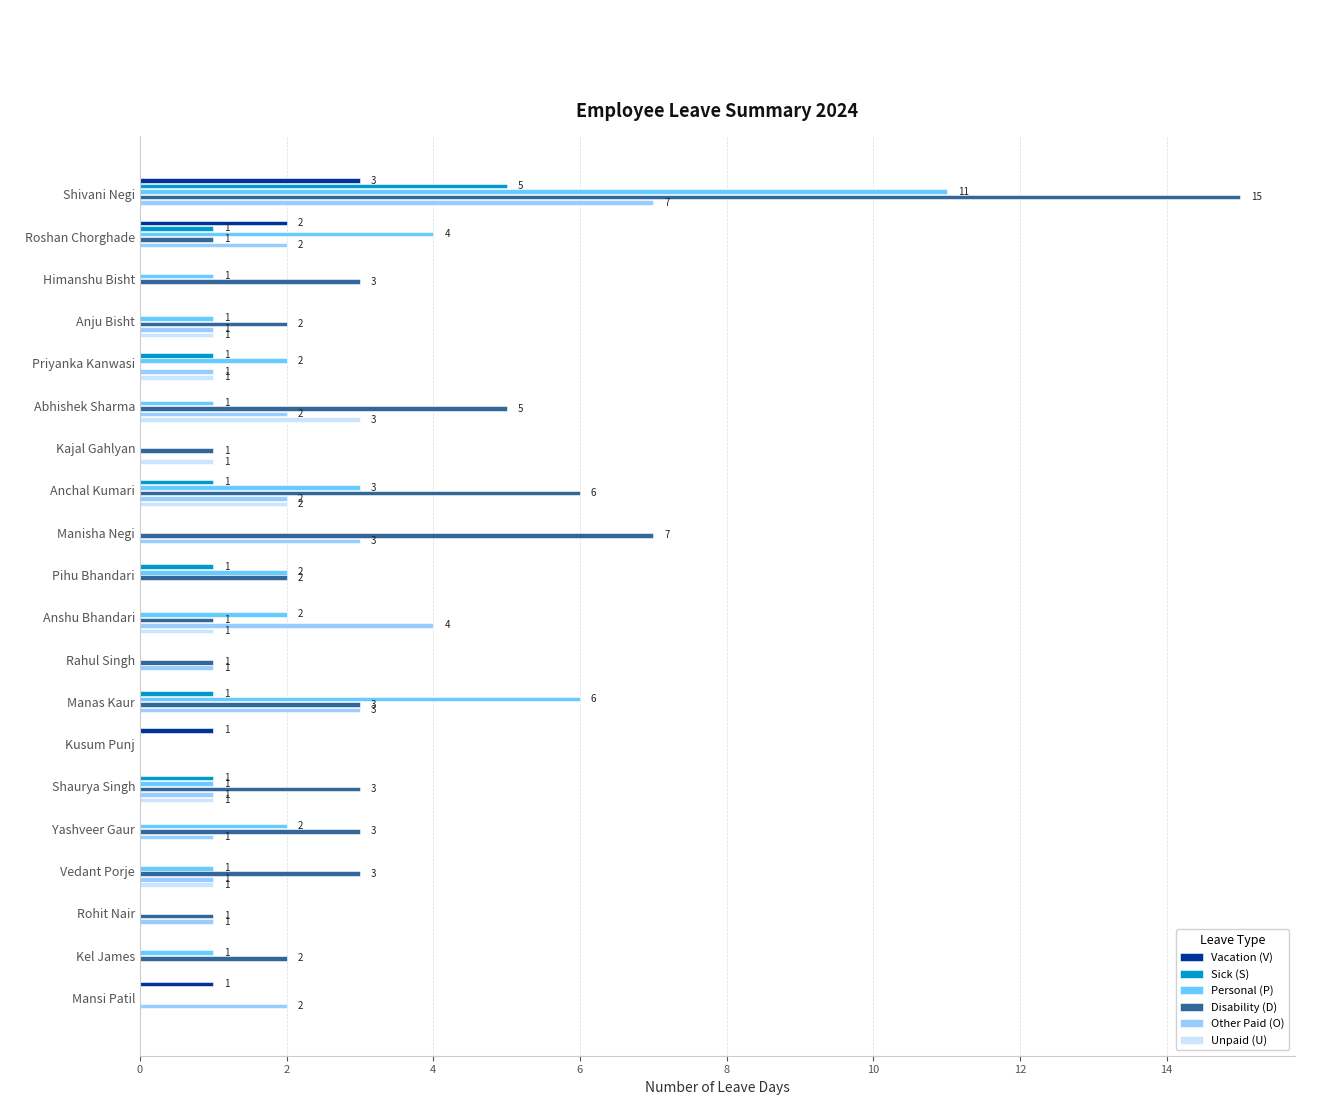

Which series has the widest spread of values?

Disability (D)